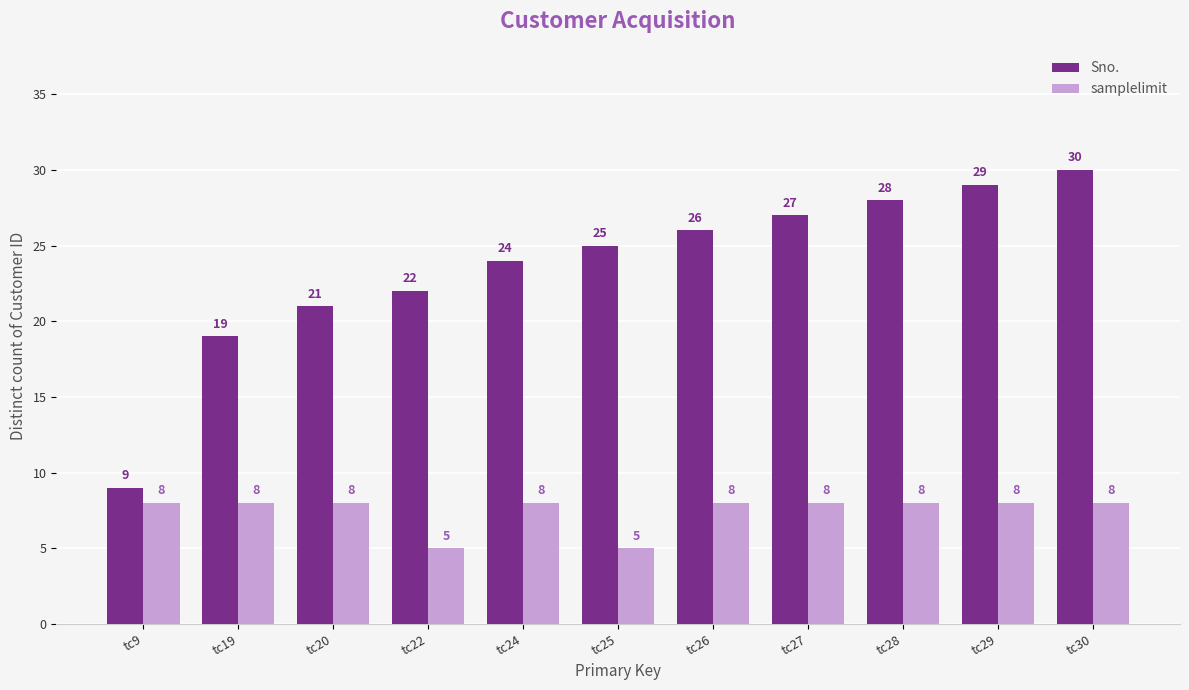

At which label is Sno. closest to 19?

tc19